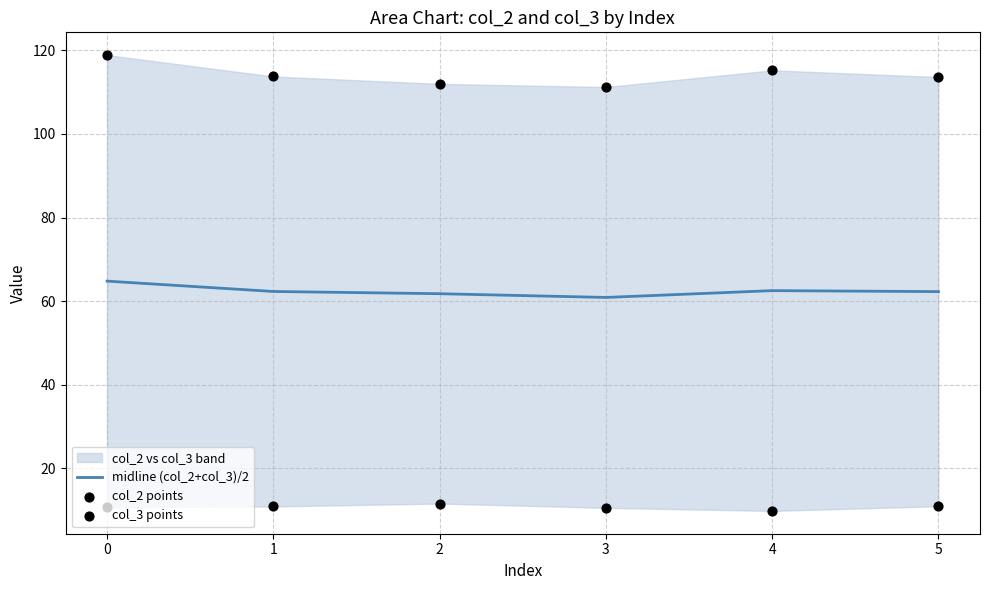

Which series has the largest total across all categories?

col_2 points